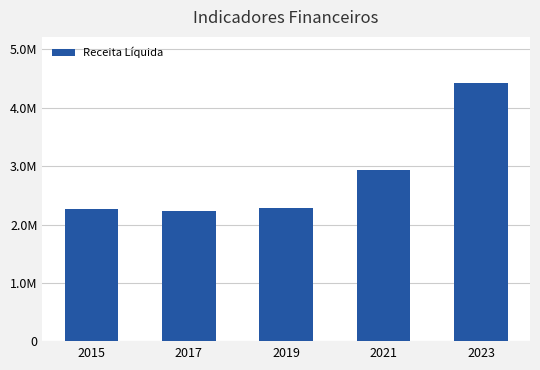

Which category has the highest value across all series?

2023